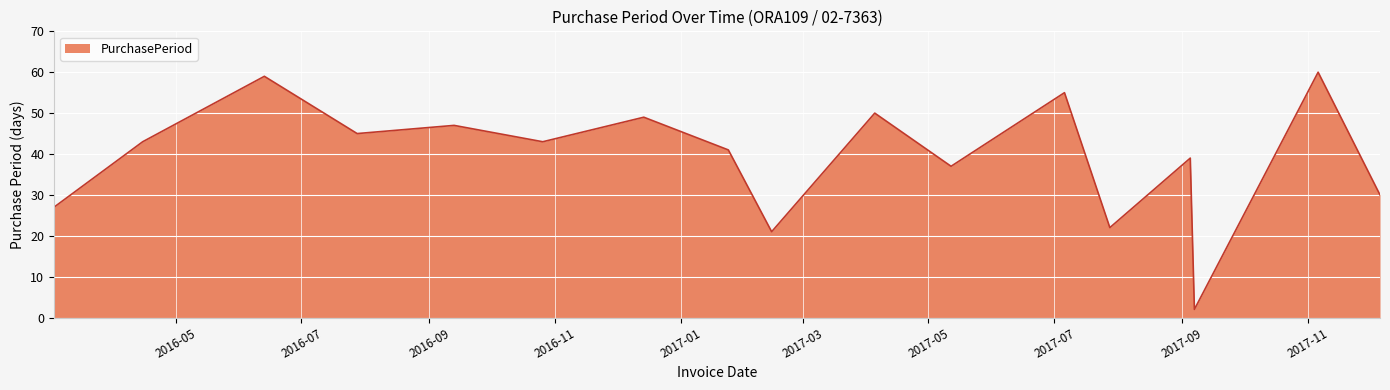

What is the greatest value displayed?

60